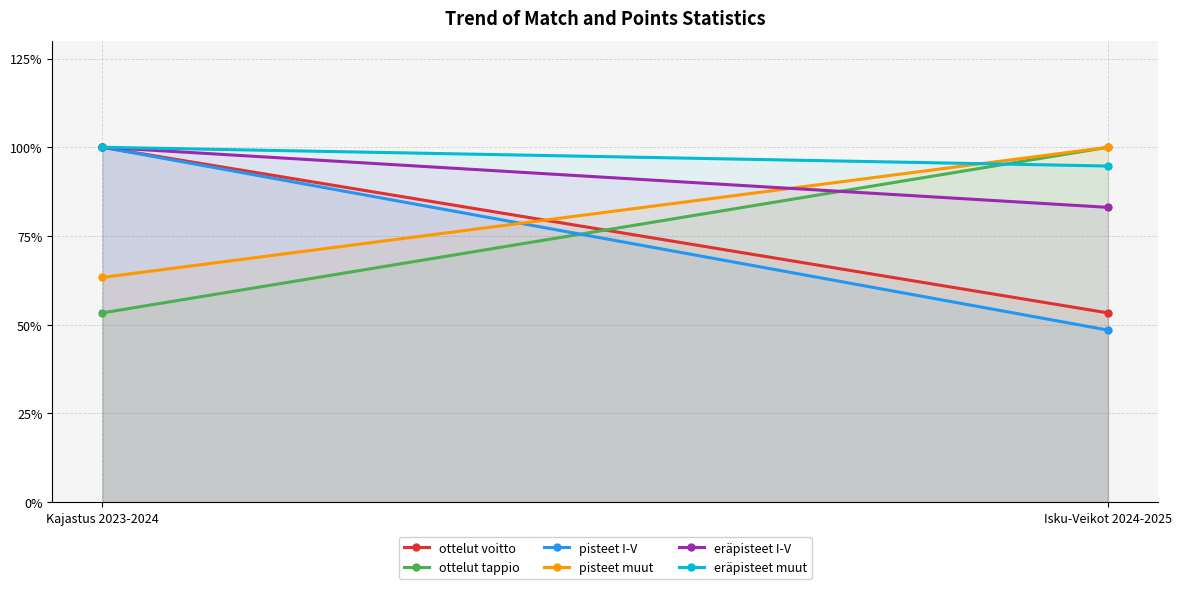

What is the difference between the maximum and minimum values in the pisteet muut series?

36.7